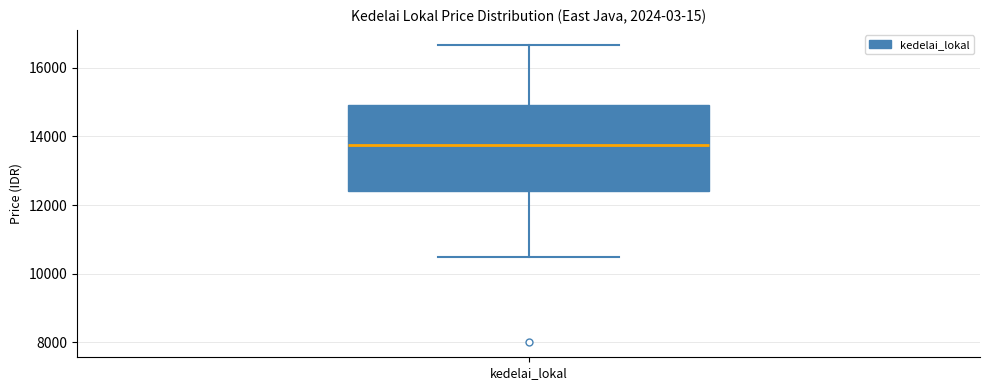

Where is the upper edge of the box for kedelai_lokal on the y-axis? The values are not printed on the chart, so give them approximately, as read against the axis.

15000